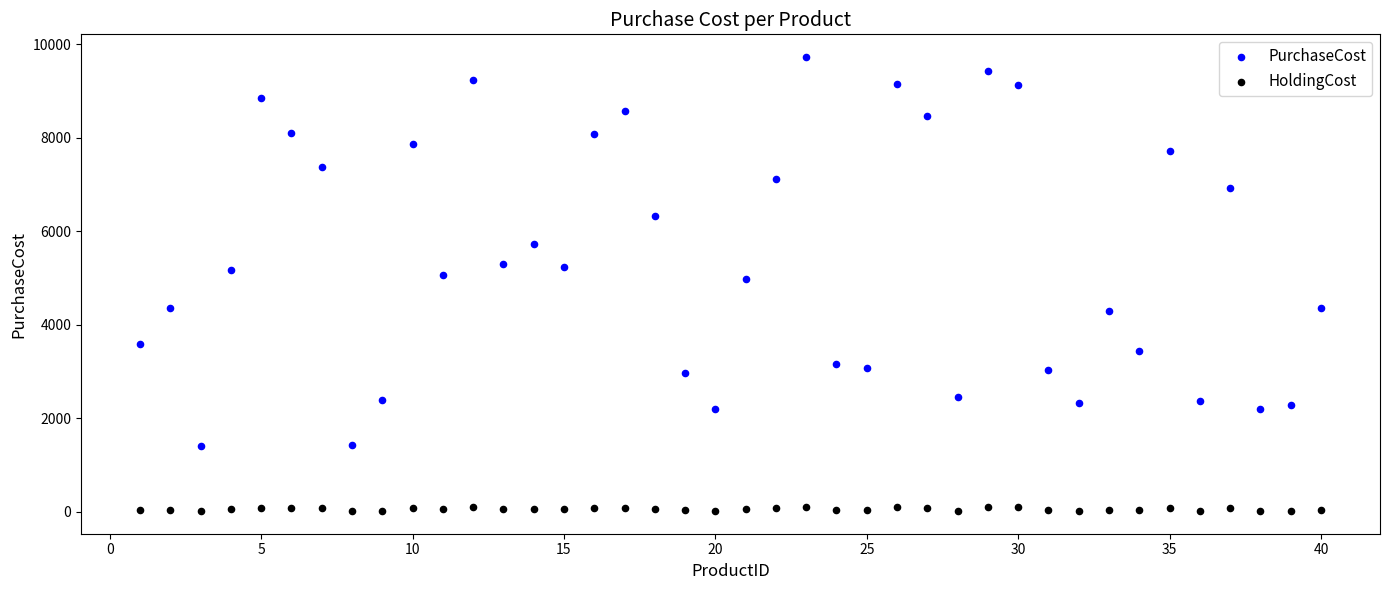

What are all the series names shown in the legend?

PurchaseCost, HoldingCost